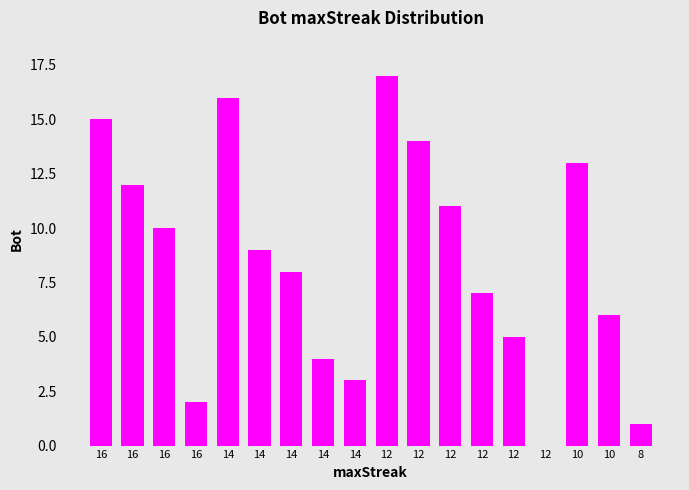

Reading left to right, what are all the values shown in this chart?

16=15	16=12	16=10	16=2	14=16	14=9	14=8	14=4	14=3	12=17	12=14	12=11	12=7	12=5	12=0	10=13	10=6	8=1